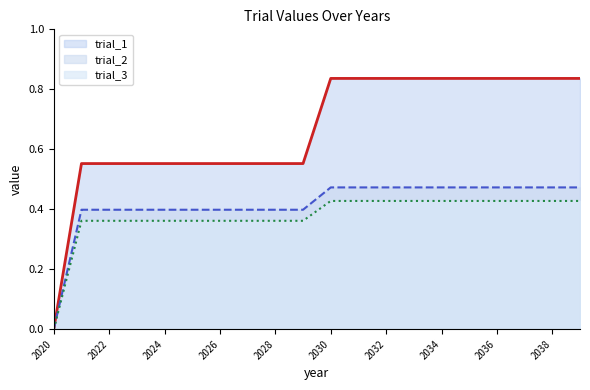

Rank the series at 2029 from highest to lowest value.

trial_1, trial_2, trial_3